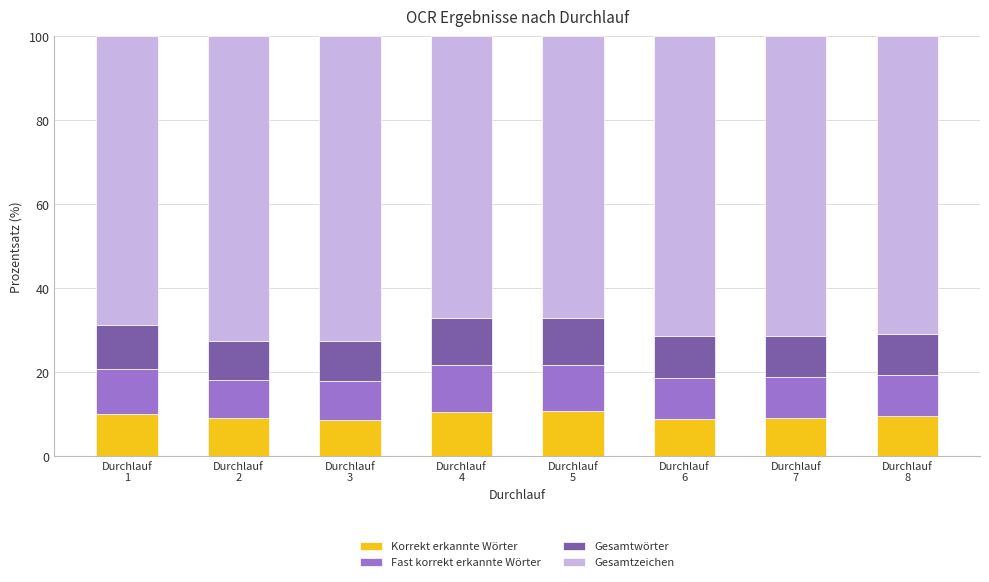

How many distinct data groups are displayed?

4